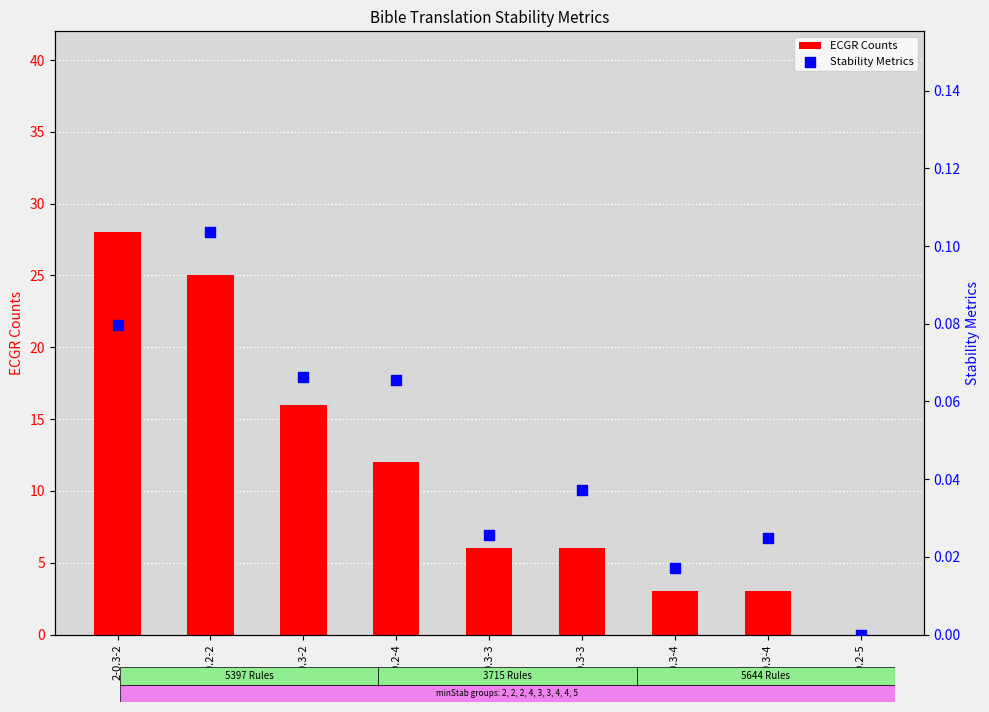

Which series has the largest total across all categories?

ECGR Counts